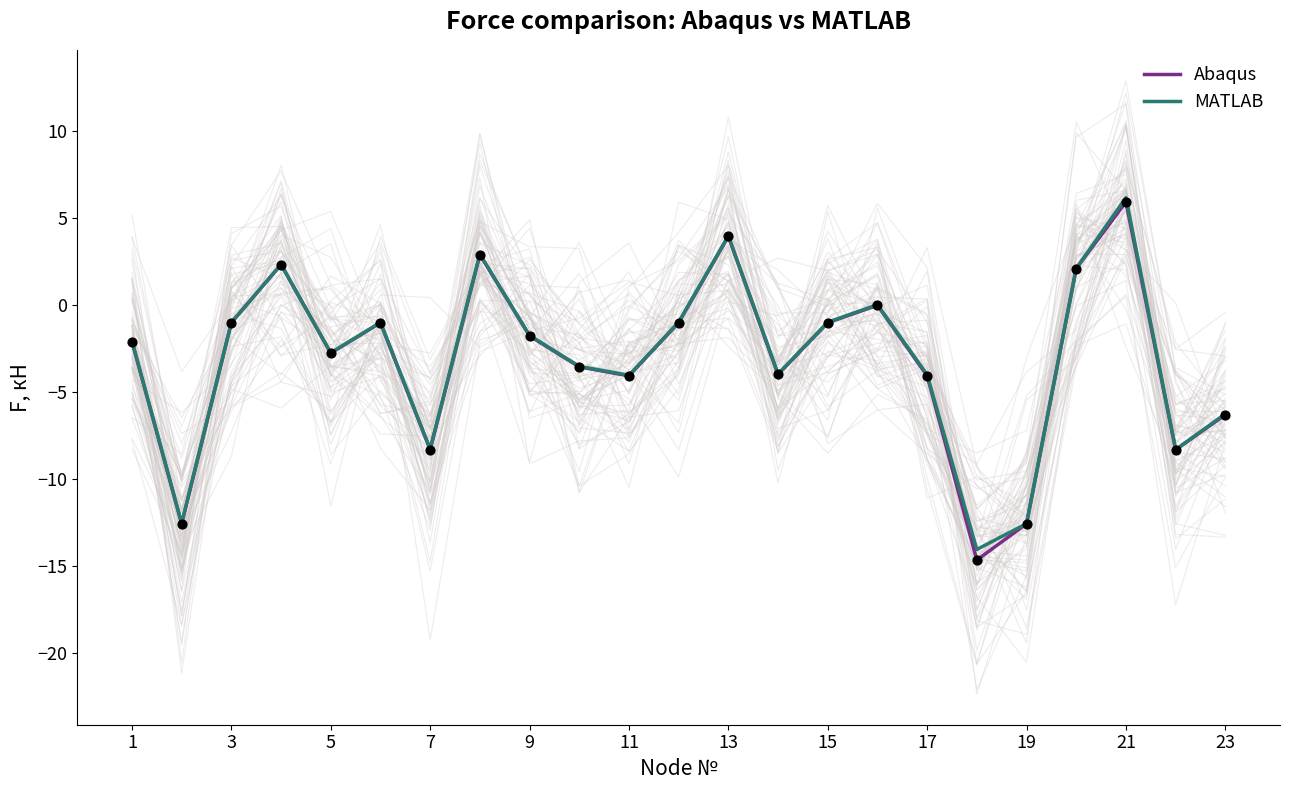

At how many categories does at least one series exceed -3?

13